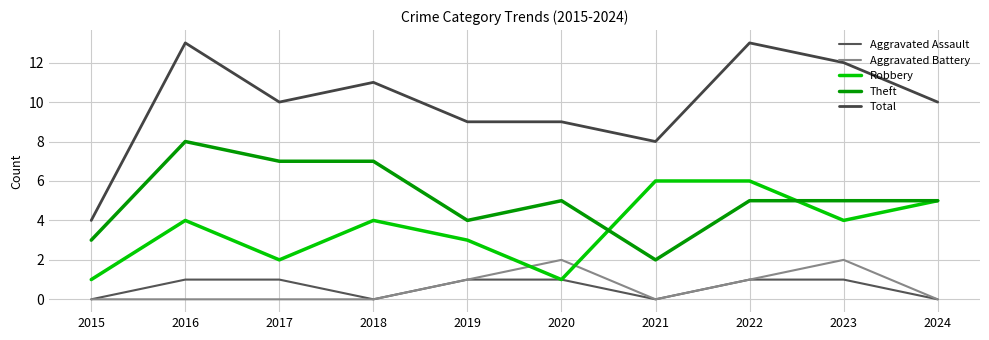

Which series has the largest total across all categories?

Total